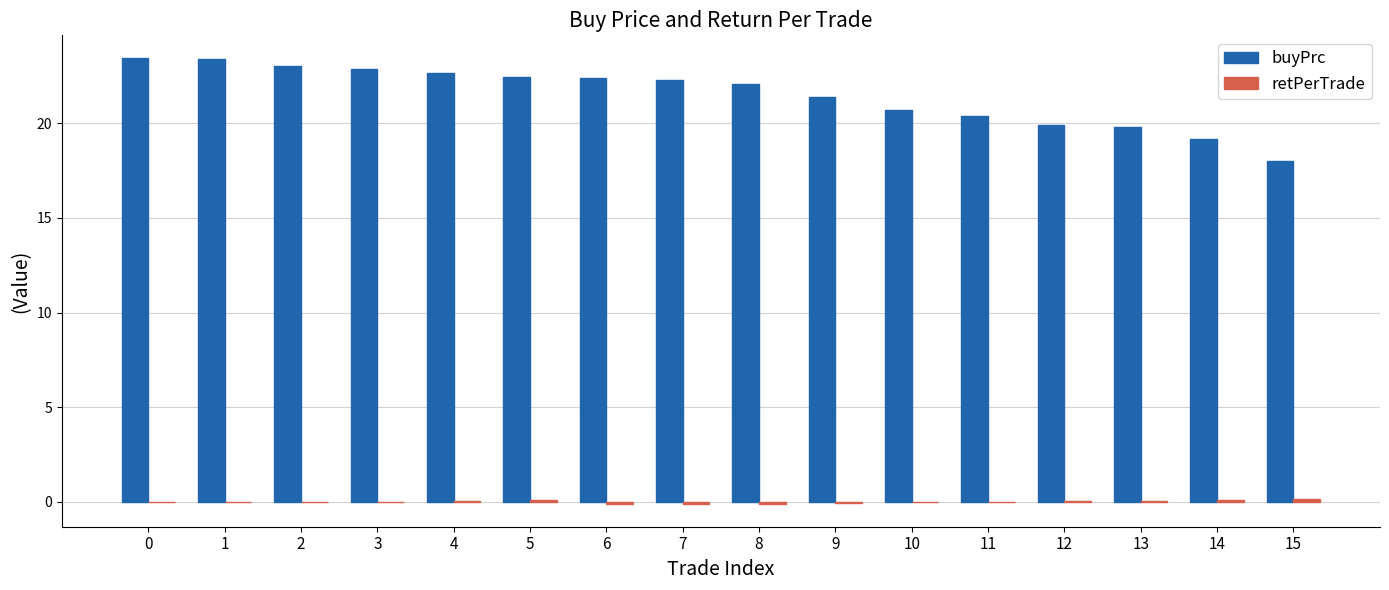

Which series has the largest total across all categories?

buyPrc